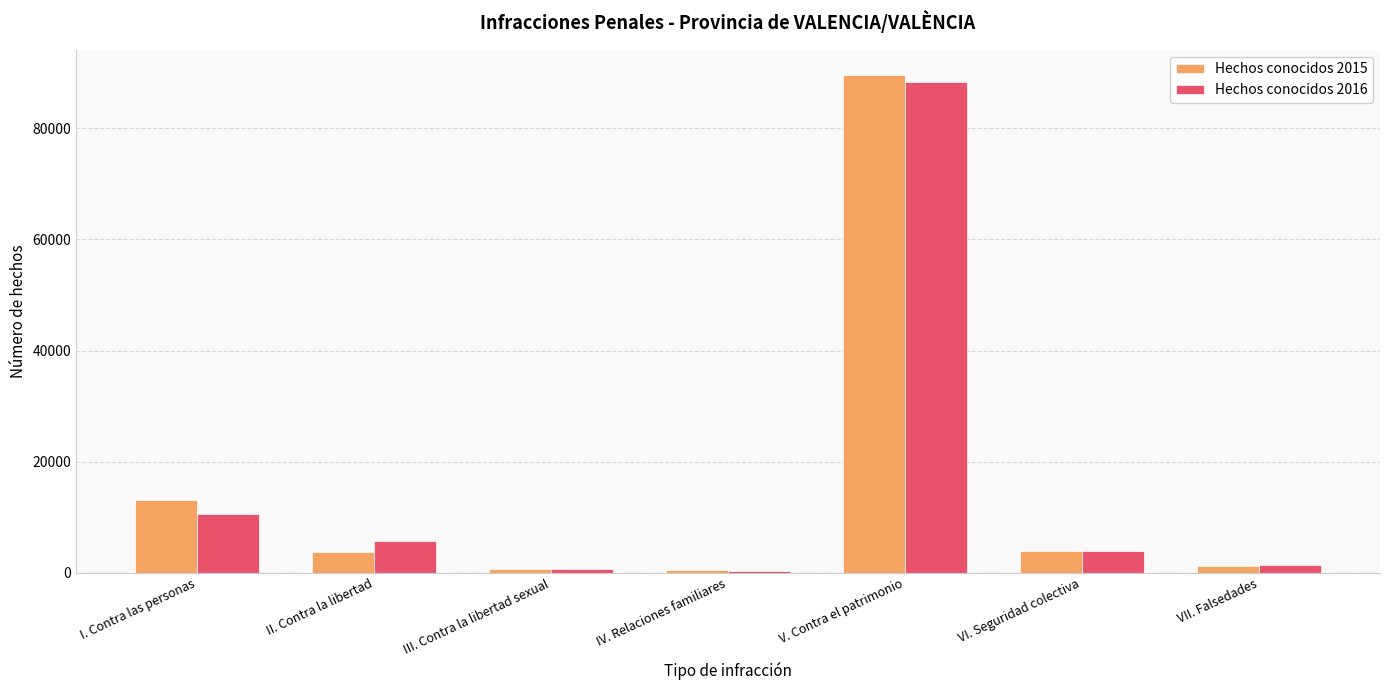

The value of Hechos conocidos 2016 at I. Contra las personas is 2221. True or false?

False